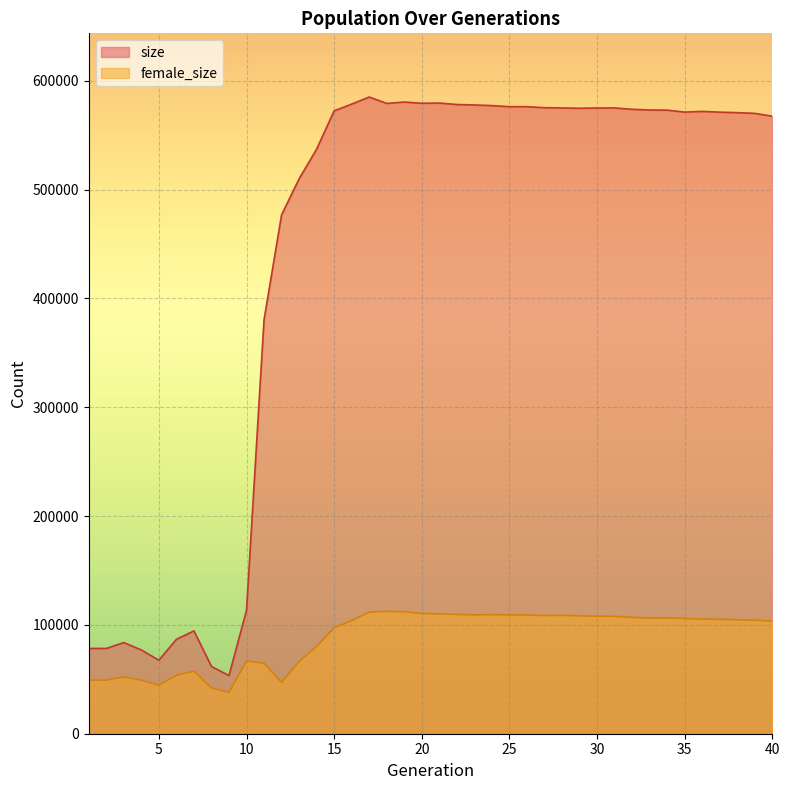

At which category is the sum across all series the highest?

17